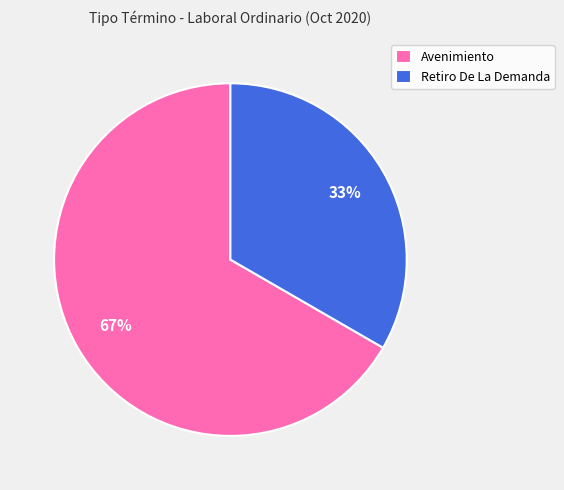

To the nearest percent, what portion does Retiro De La Demanda represent?

33%